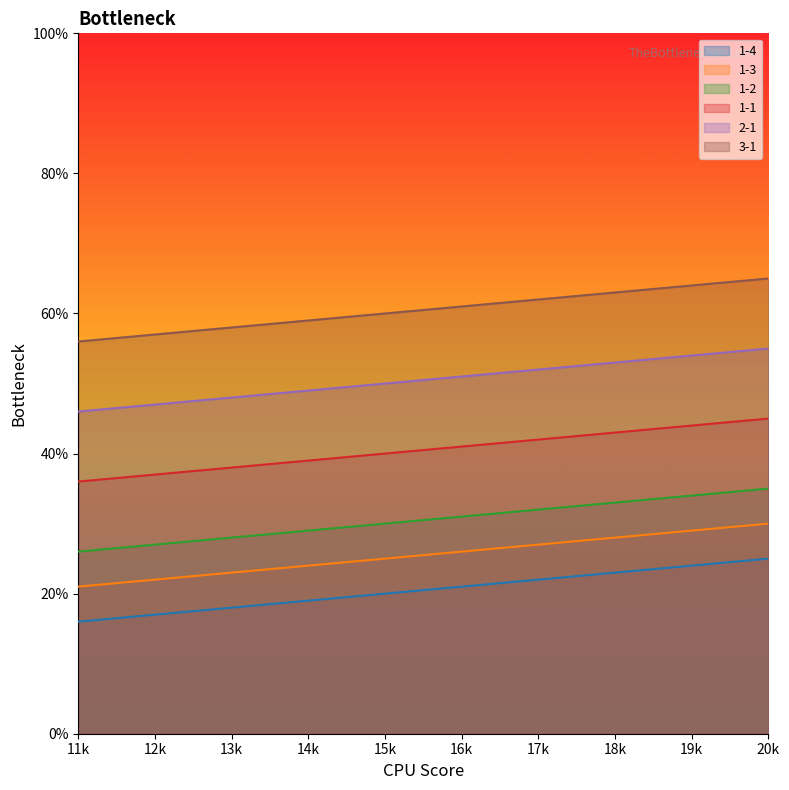

True or false: 3-1 has more than 1 interior local peaks.

False